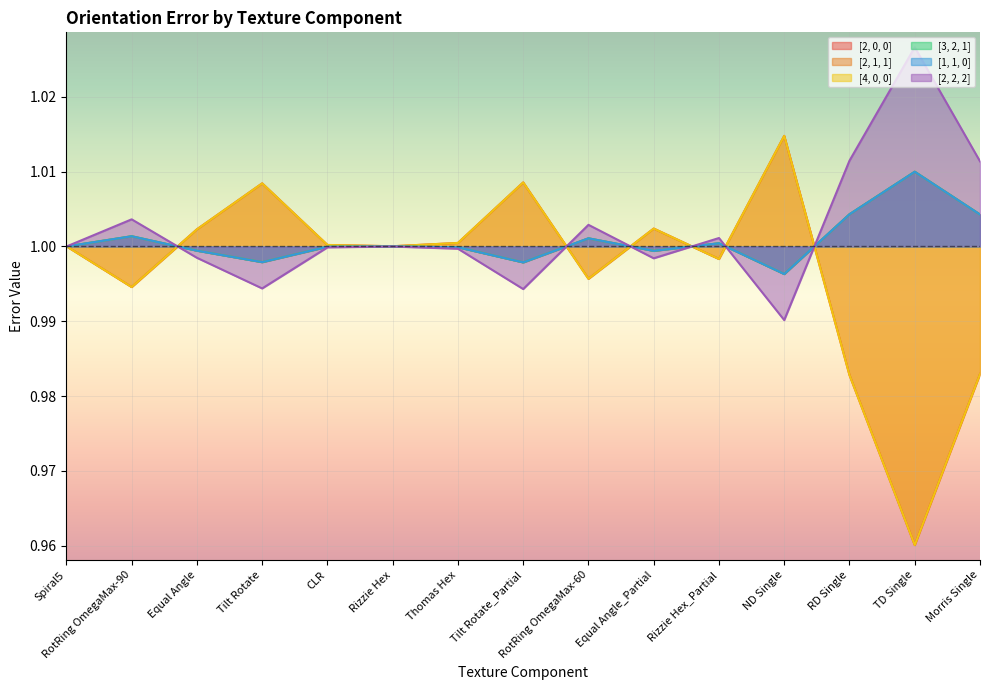

True or false: [3, 2, 1] and [2, 2, 2] intersect in this chart.

True